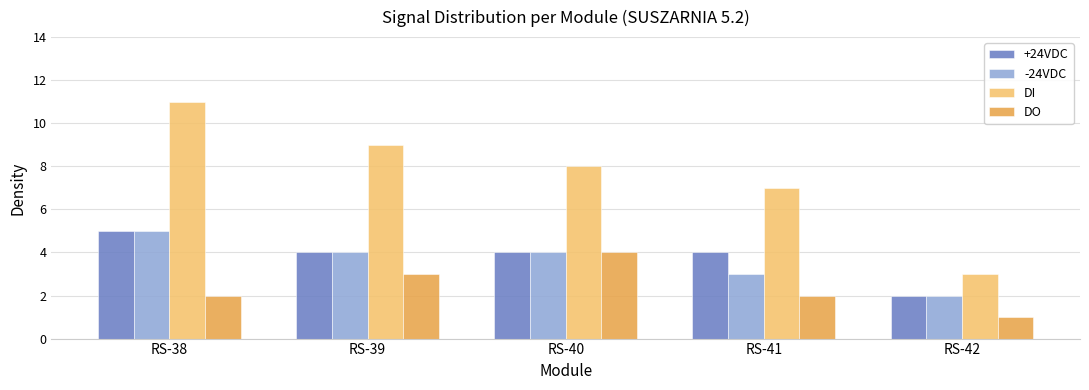

How many +24VDC values are between 4 and 5?

4